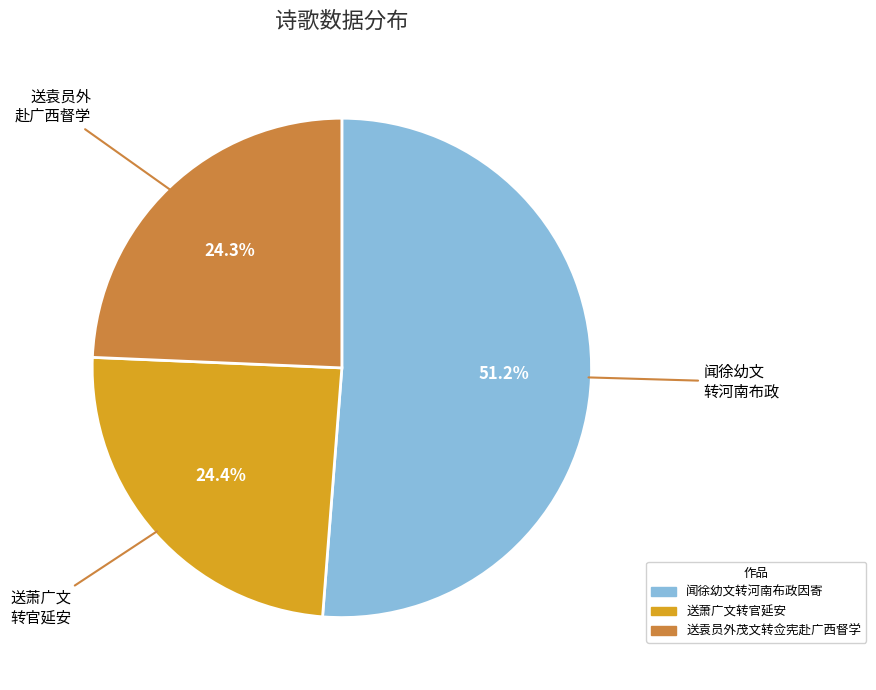

Is it true that 送萧广文转官延安 is 24% of the pie?

True